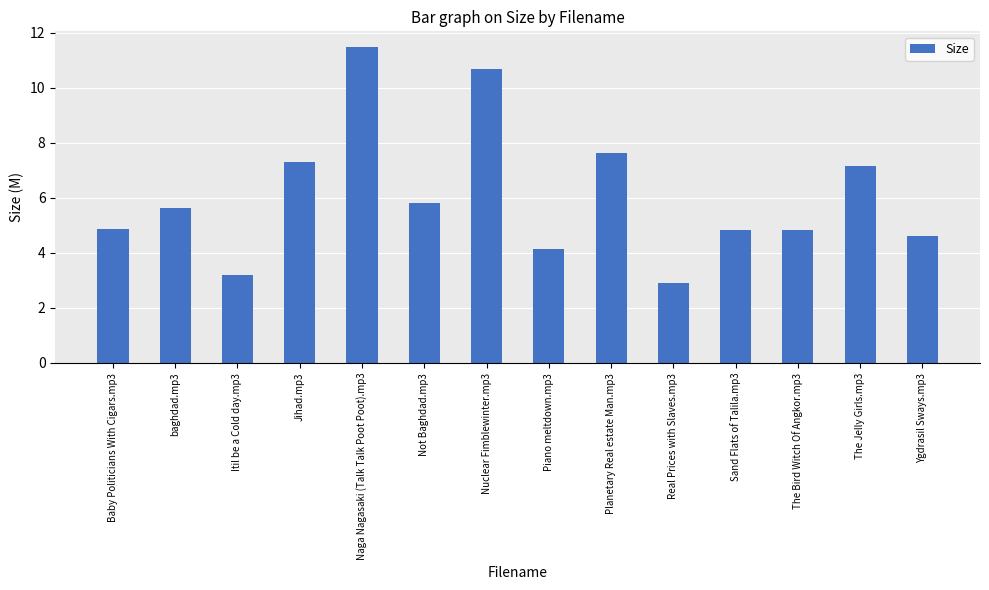

What is the change in value from Planetary Real estate Man.mp3 to Ygdrasil Sways.mp3?

-3.0